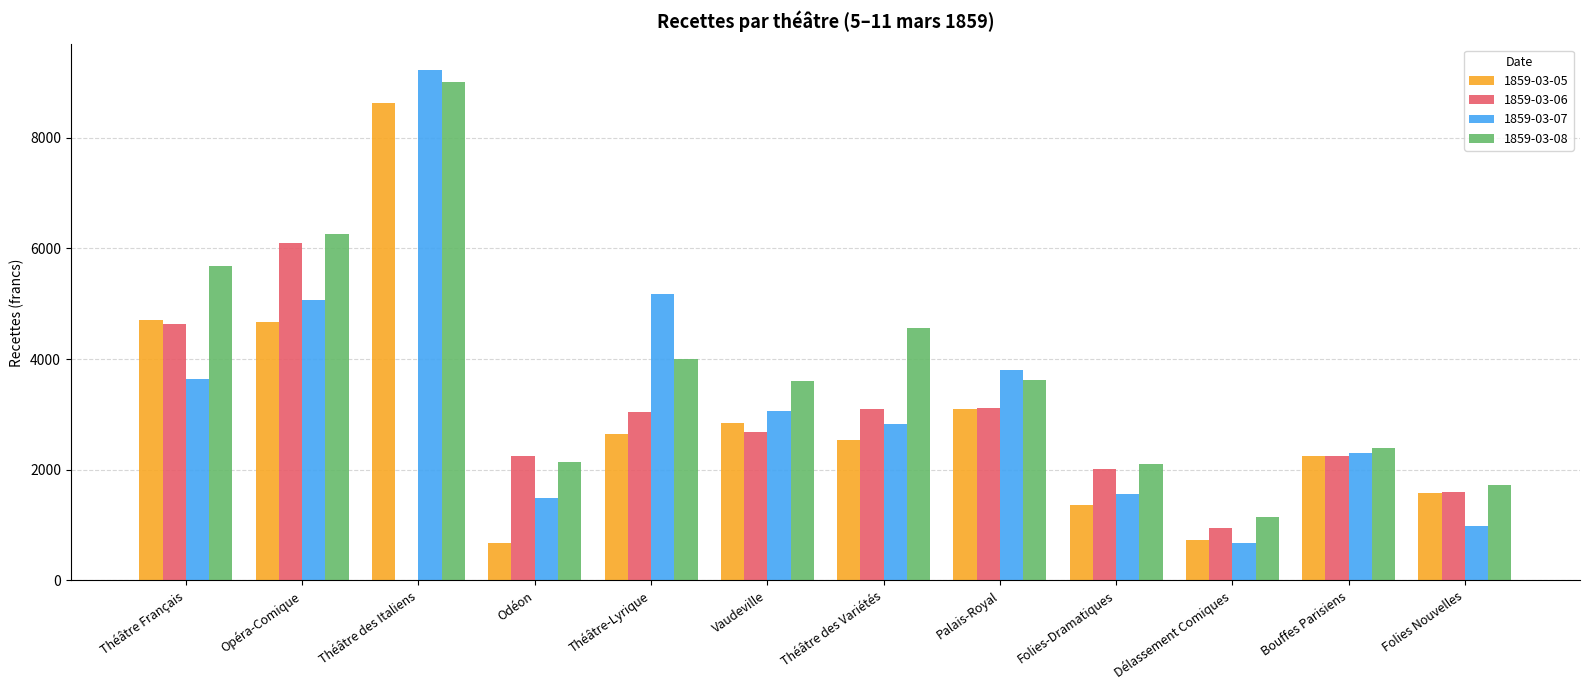

What is the sum of all 1859-03-06 values?

31707.5